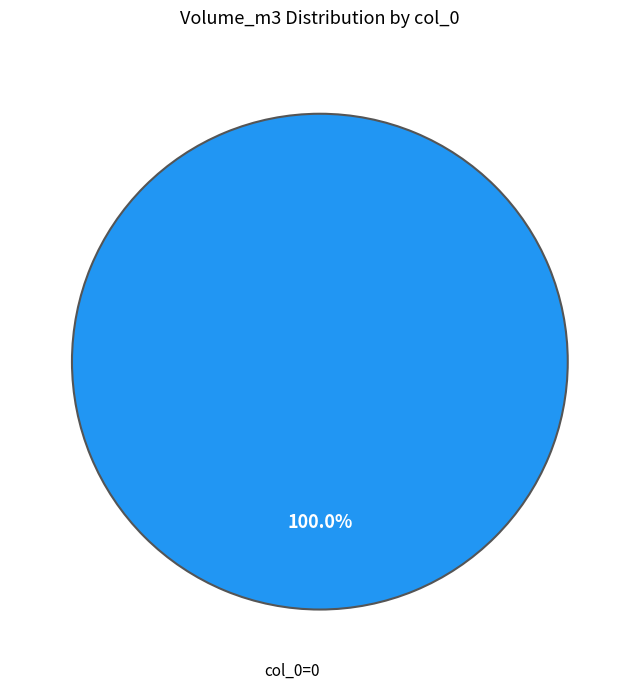

Is there any slice that represents more than half of the pie?

Yes